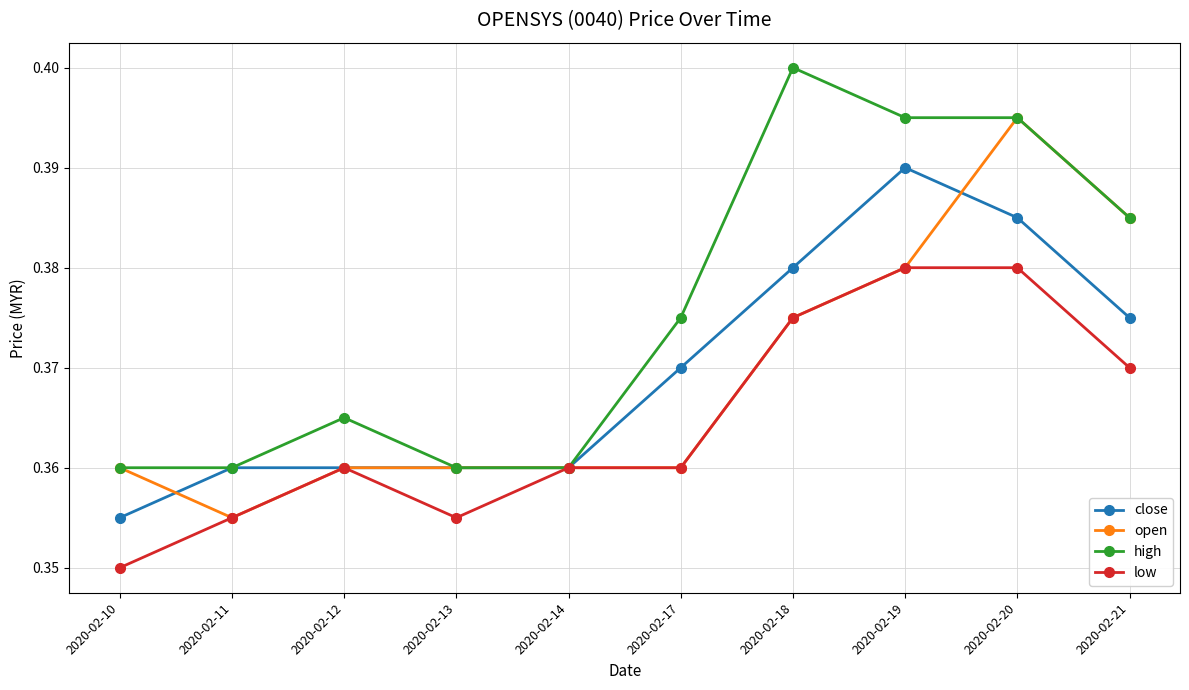

The open series shows 0.4 at 2020-02-11. True or false?

True